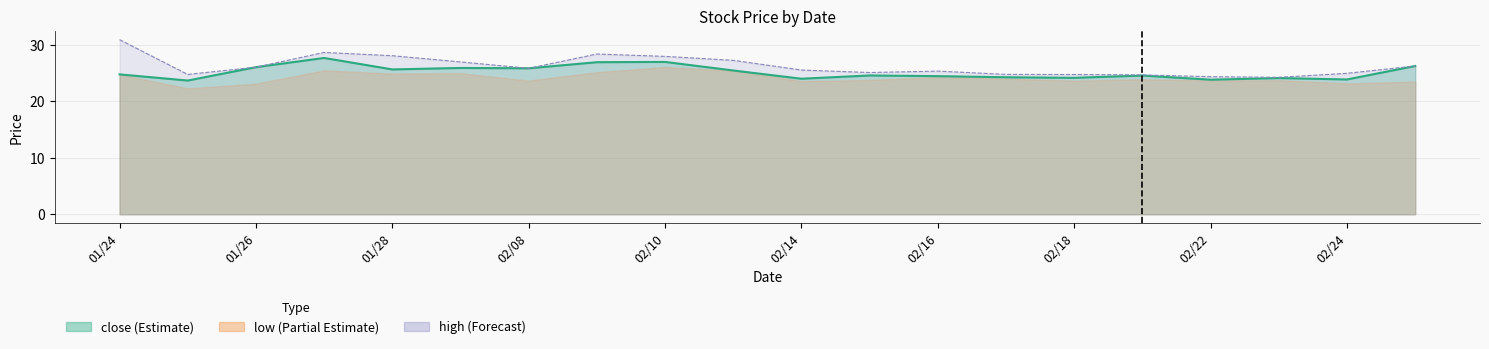

List the labels in order of close value, largest first.

20220127, 20220210, 20220209, 20220225, 20220126, 20220207, 20220208, 20220128, 20220211, 20220124, 20220215, 20220221, 20220216, 20220217, 20220218, 20220223, 20220214, 20220224, 20220222, 20220125